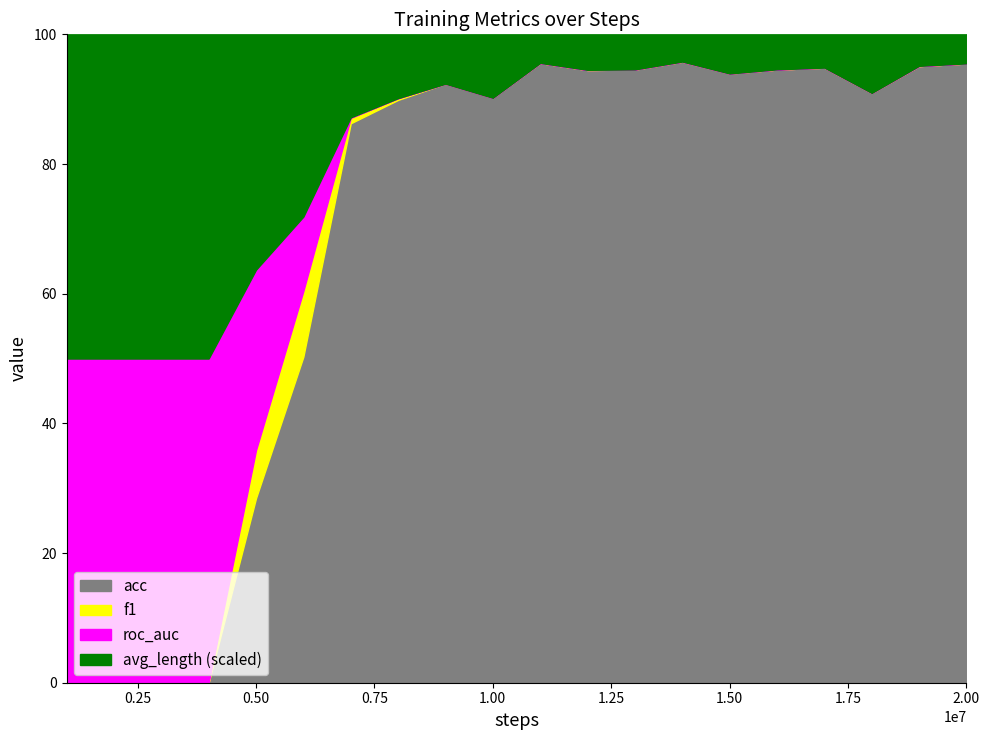

What is the maximum value shown in the chart?

95.8